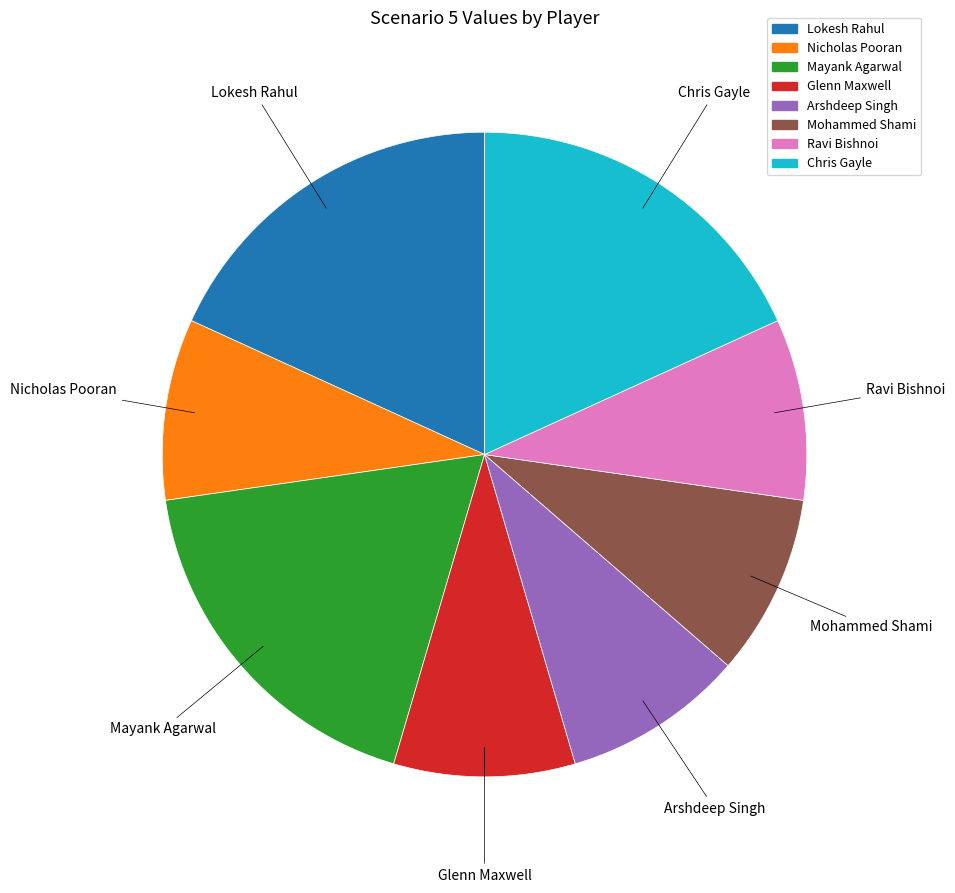

Is there a majority slice in this chart?

No